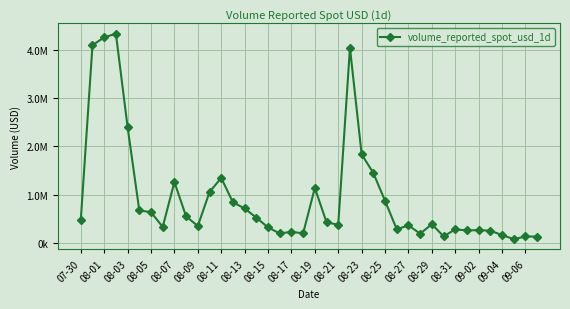

Reading left to right, transcribe all the data shown in this chart.

471154.3	4093435.6	4252265.5	4330192.5	2396305.9	672720.2	636248.4	331137.2	1259867.2	549124.4	349743.1	1052076.4	1345318.9	840775.7	713812.8	523063.8	321418.8	196023.6	230220.6	198212.4	1137331.4	427489.3	375110.2	4036580.2	1834079.1	1445933.5	870309.7	282945.3	362628.8	192519.8	387613.5	136168.9	279737.2	259658.9	264887.5	252680.7	163028.5	78673.3	133320.8	130596.6